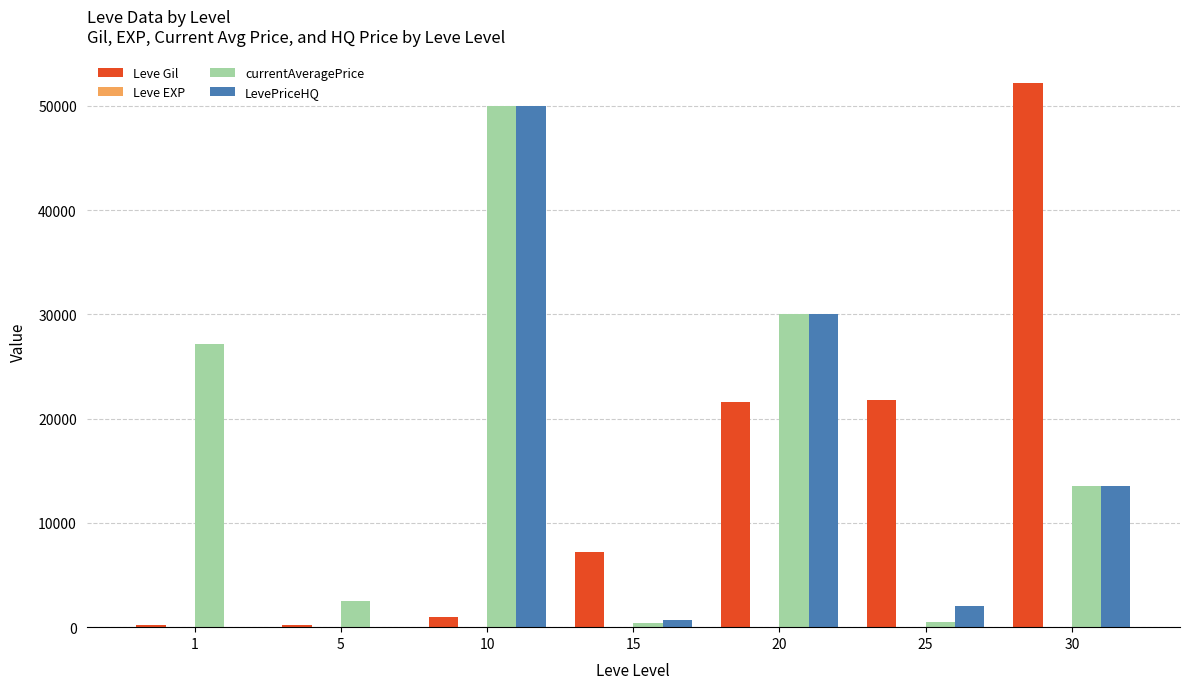

What is the sum of all Leve Gil values?

104190